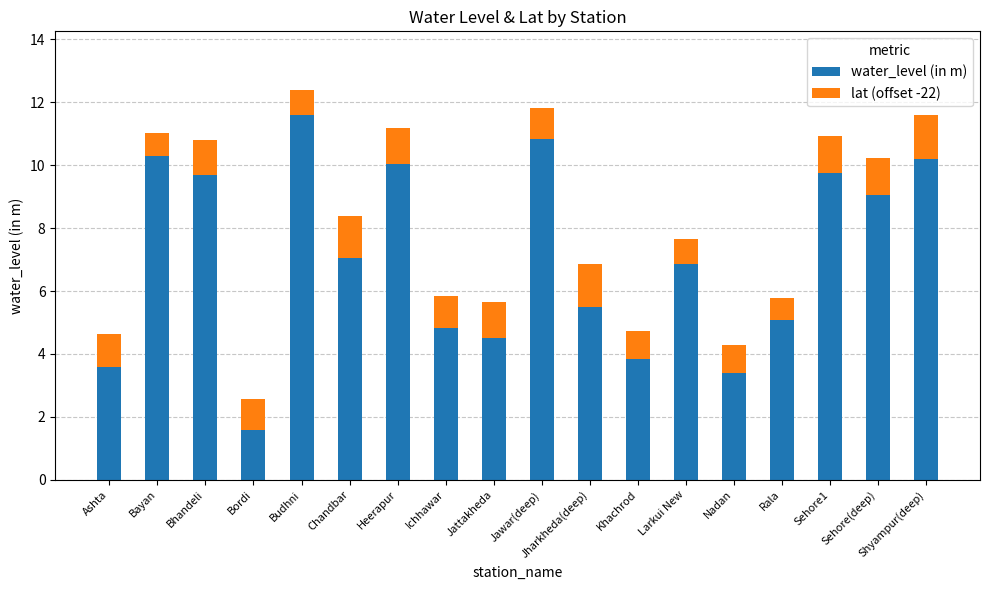

What is the sum of all water_level (in m) values?

127.7